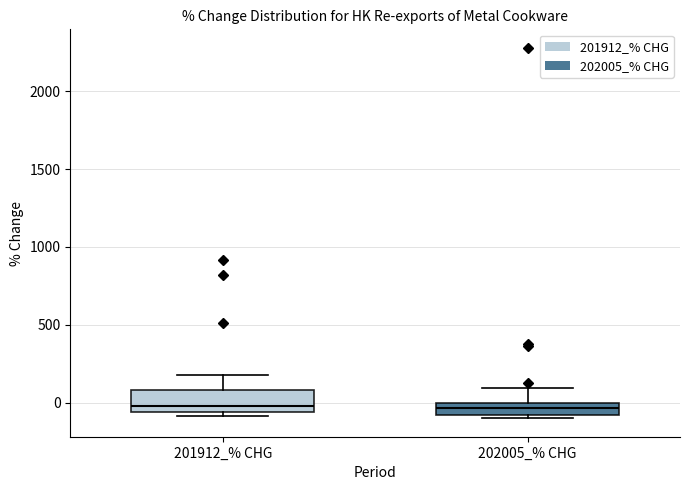

Where does the upper whisker of the box for 202005_% CHG end on the y-axis? The values are not printed on the chart, so give them approximately, as read against the axis.

100